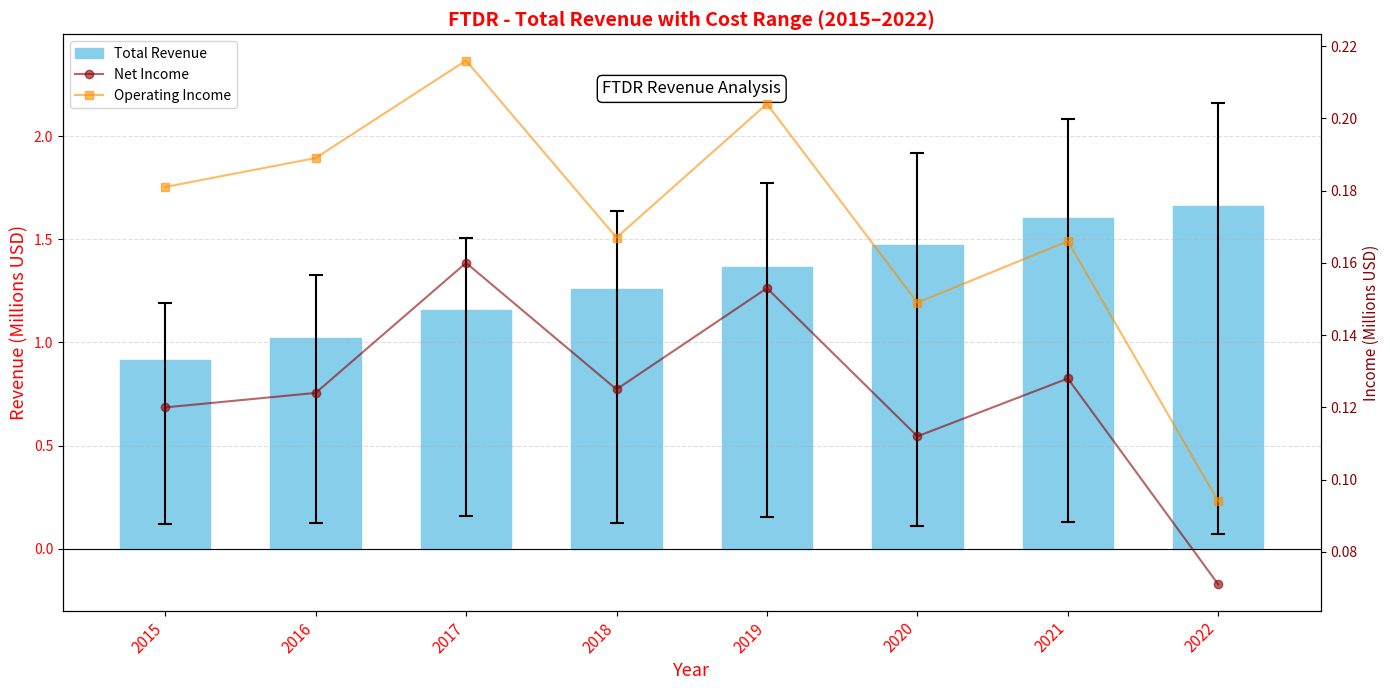

Are the bars horizontal?

No